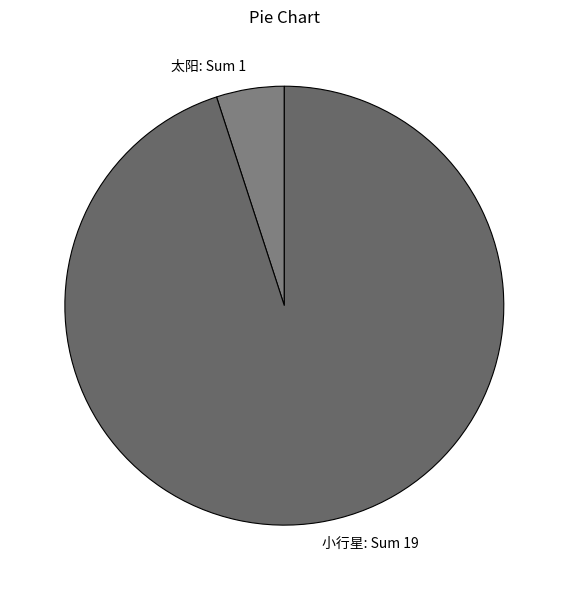

True or false: 太阳 accounts for 5% of the total.

True